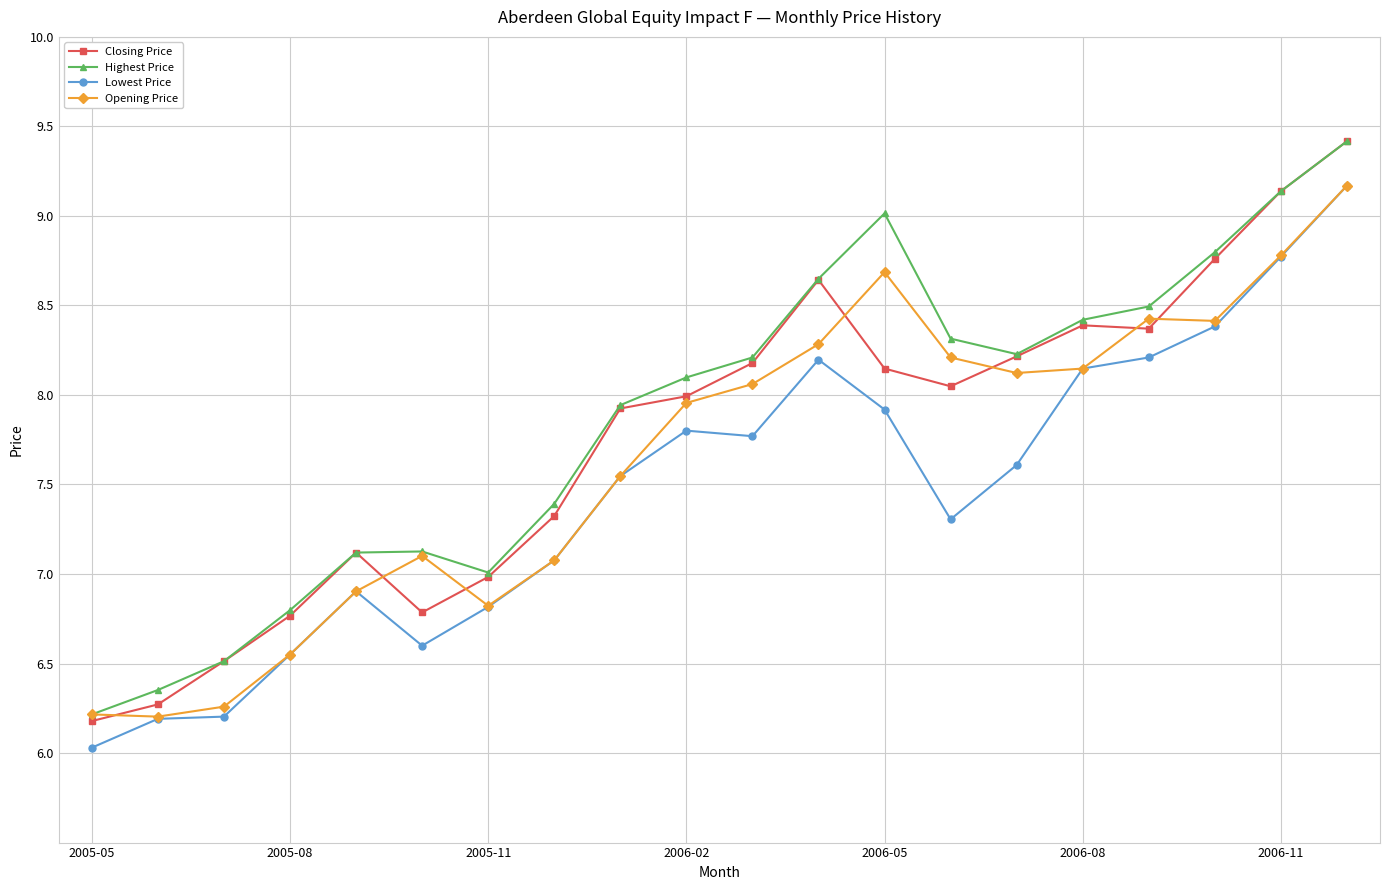

True or false: Highest Price has more than 0 interior local peaks.

True